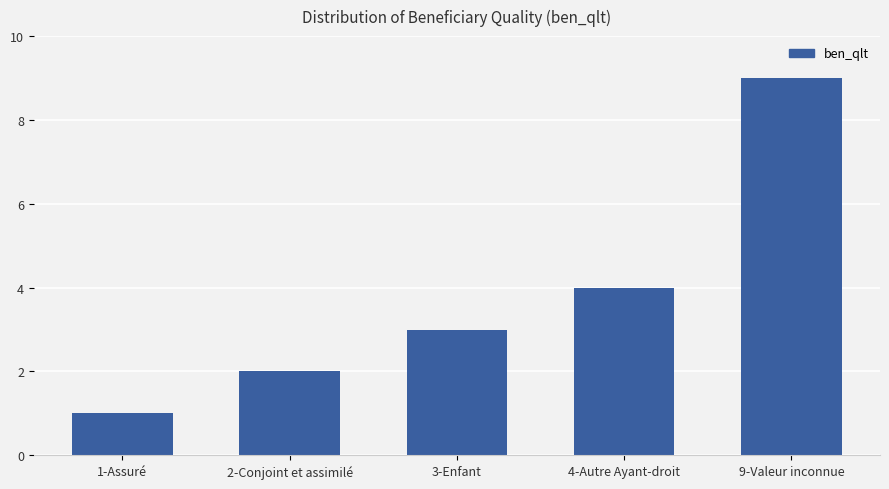

True or false: the data shows 14 at 9-Valeur inconnue.

False